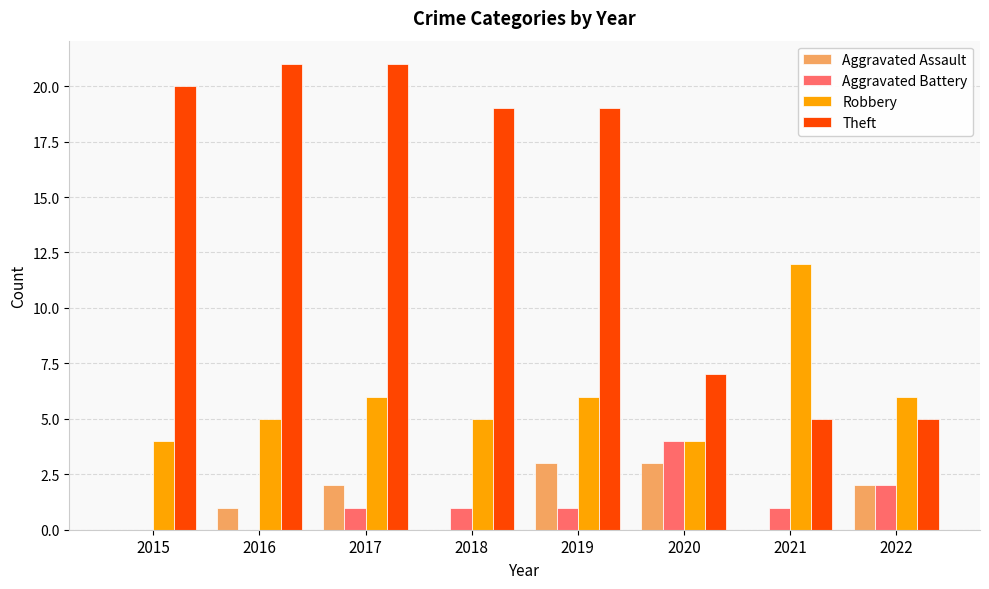

True or false: Robbery has a value of 6 at 2017.

True